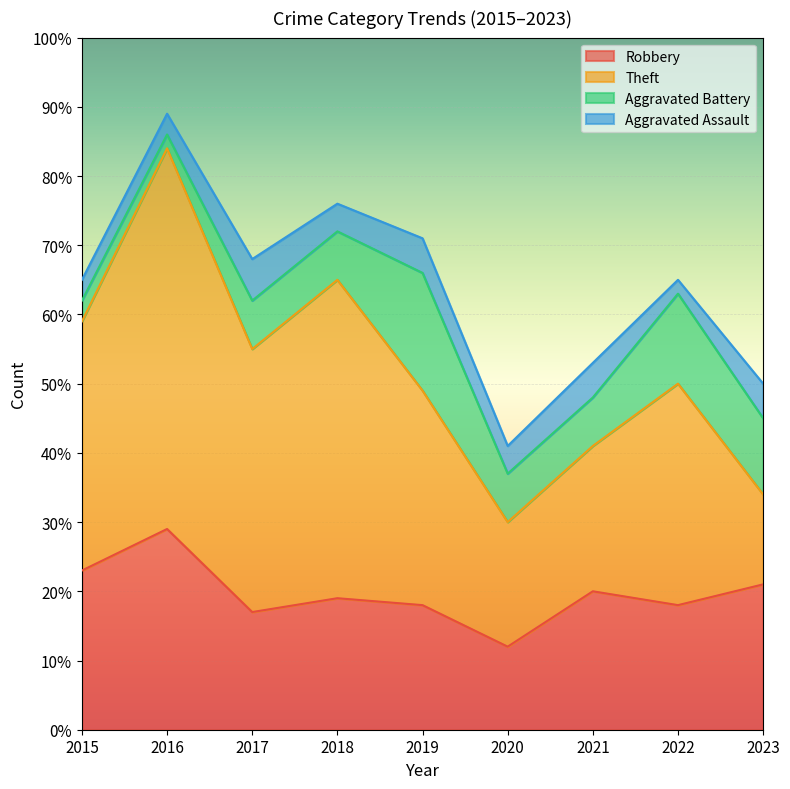

Reading left to right, list all the values displayed in this chart.

Robbery: 23	29	17	19	18	12	20	18	21
Theft: 36	55	38	46	31	18	21	32	13
Aggravated Battery: 3	2	7	7	17	7	7	13	11
Aggravated Assault: 3	3	6	4	5	4	5	2	5